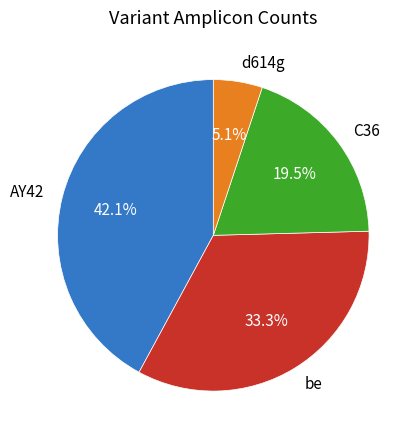

Is it true that be is 1% of the pie?

False